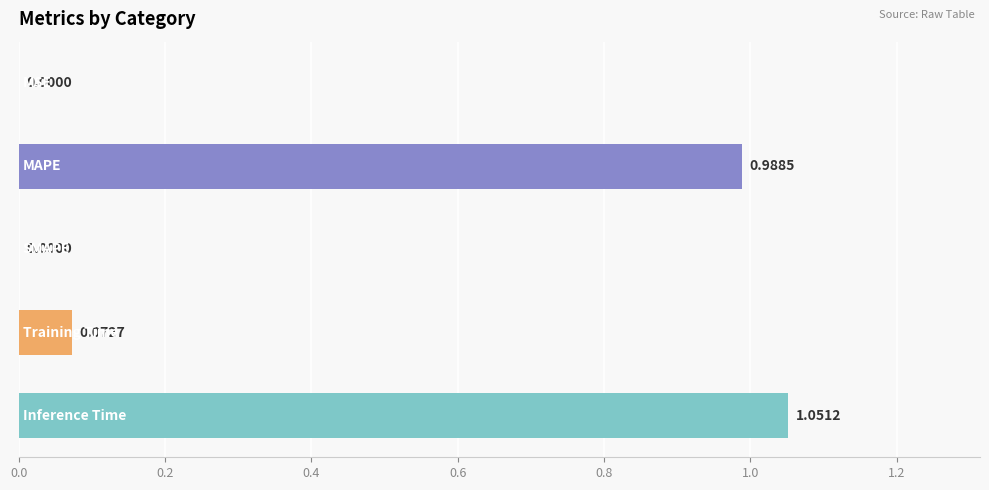

What is the sum of all values?

2.1